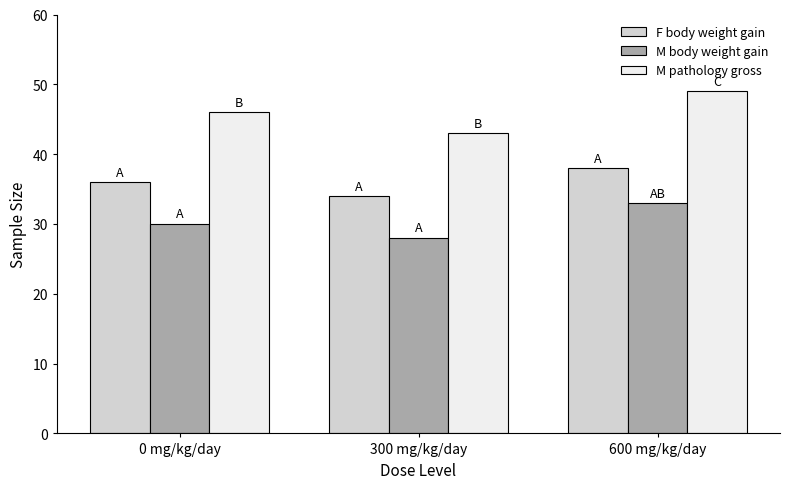

At how many categories does at least one series exceed 32?

3